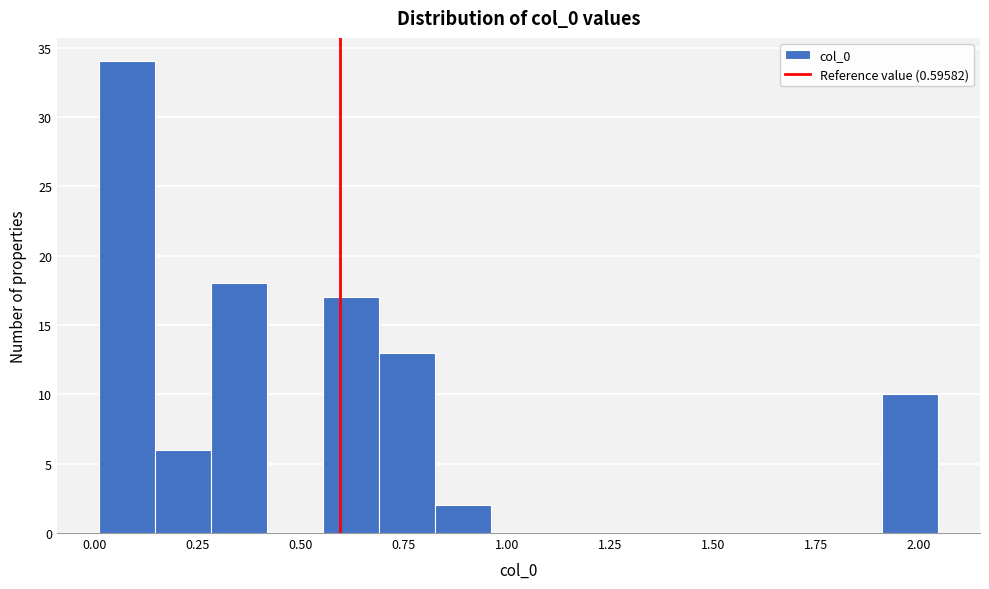

Read against the x-axis, roughly where is the centre of the tallest bar?

0.10